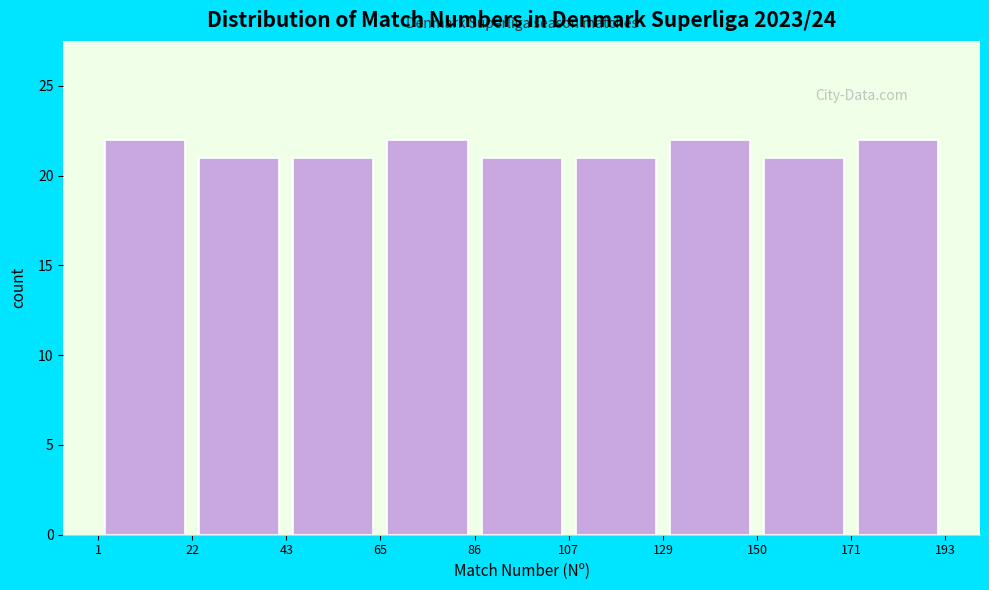

Reading left to right, transcribe this chart: for each bar, give the range it covers on the x-axis and its height. The values are not printed on the chart, so give them approximately, as read against the axis.

1 to 22: 22
22 to 43: 21
43 to 65: 21
65 to 86: 22
86 to 107: 21
107 to 129: 21
129 to 150: 22
150 to 171: 21
171 to 193: 22